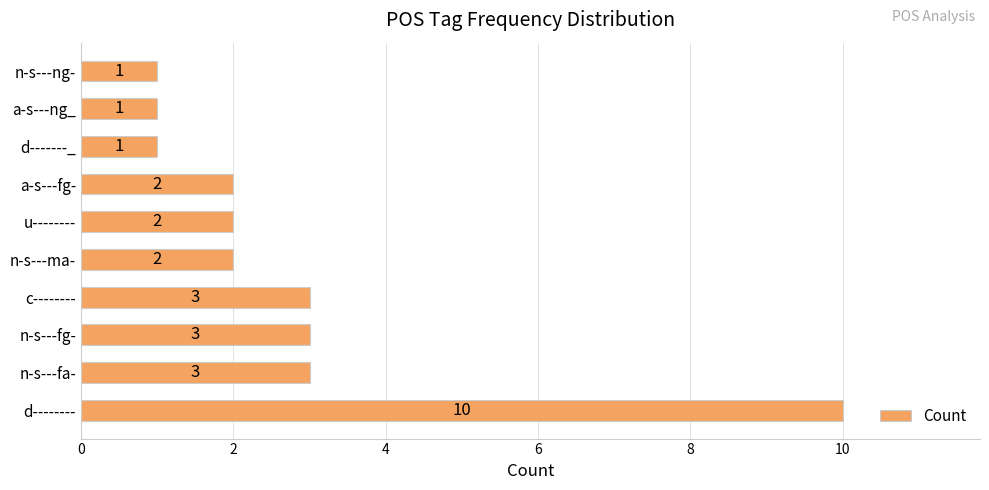

Reading bottom to top, list all the values displayed in this chart.

10	3	3	3	2	2	2	1	1	1